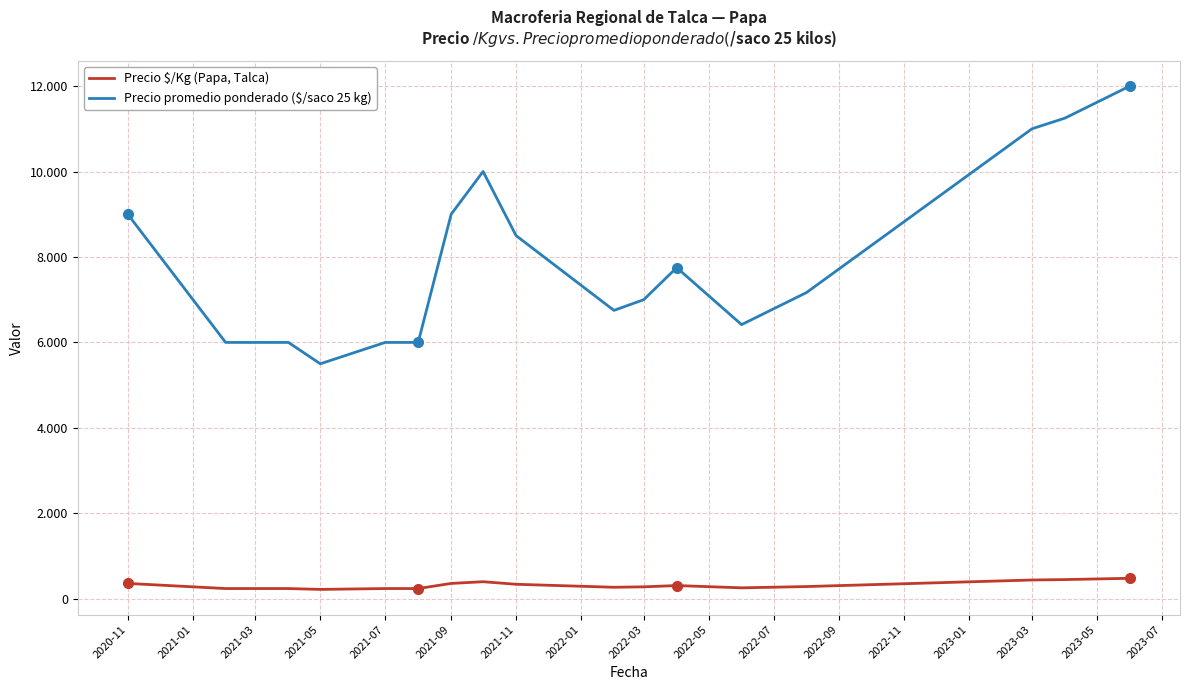

True or false: Precio $/Kg (Papa, Talca) and Precio promedio ponderado ($/saco 25 kg) cross at least once.

False